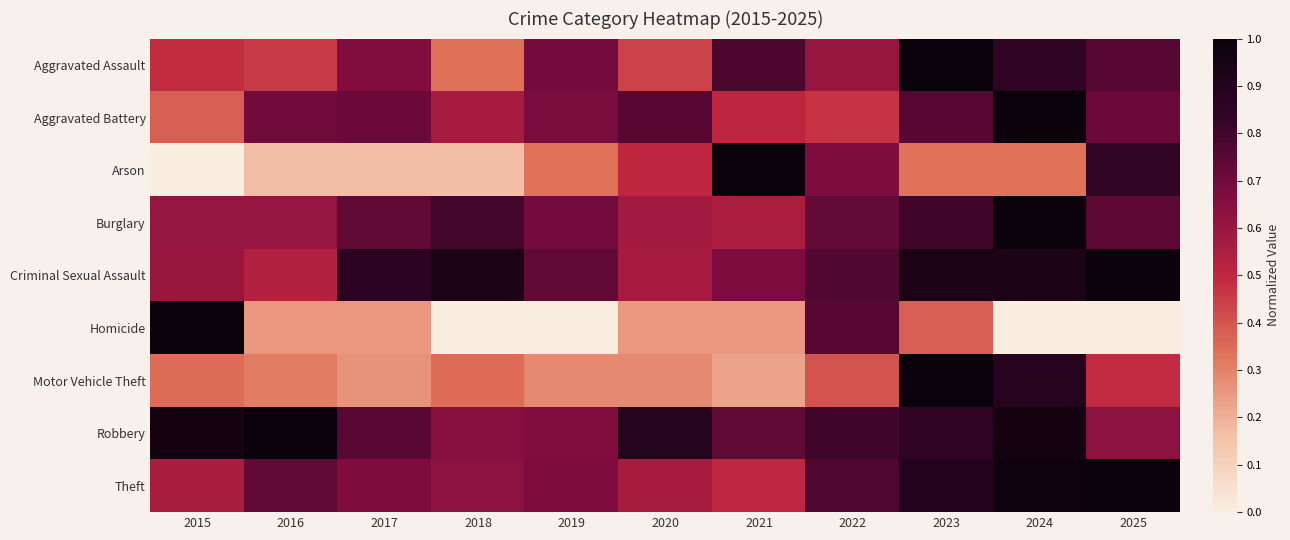

What is the total value across all series at 2015?

4.9